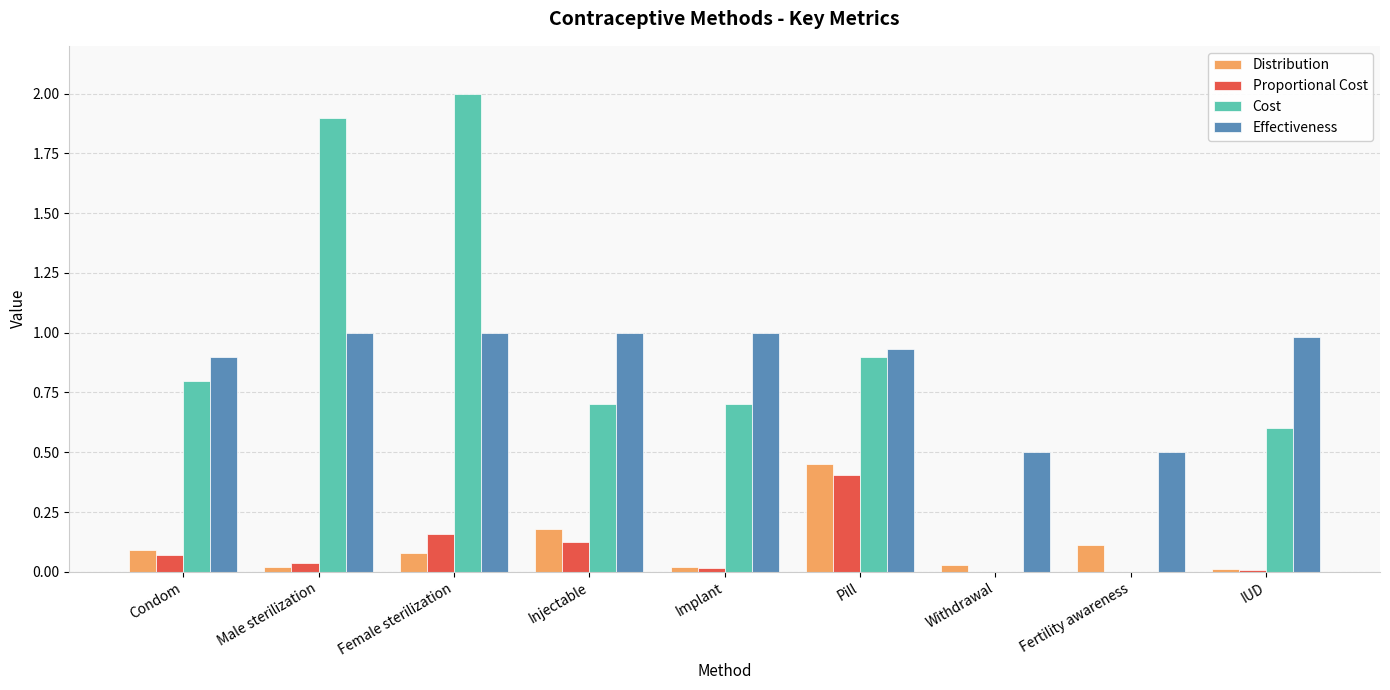

What is the sum of the Effectiveness values at Condom and IUD?

1.9